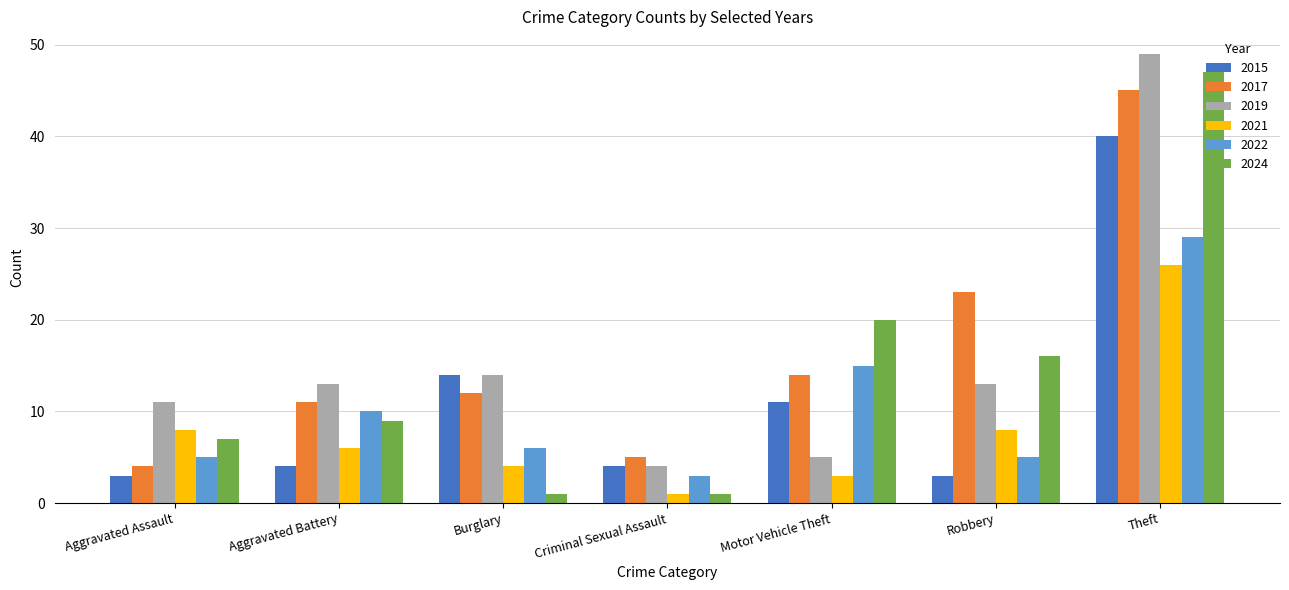

What is the total value across all series at Theft?

236